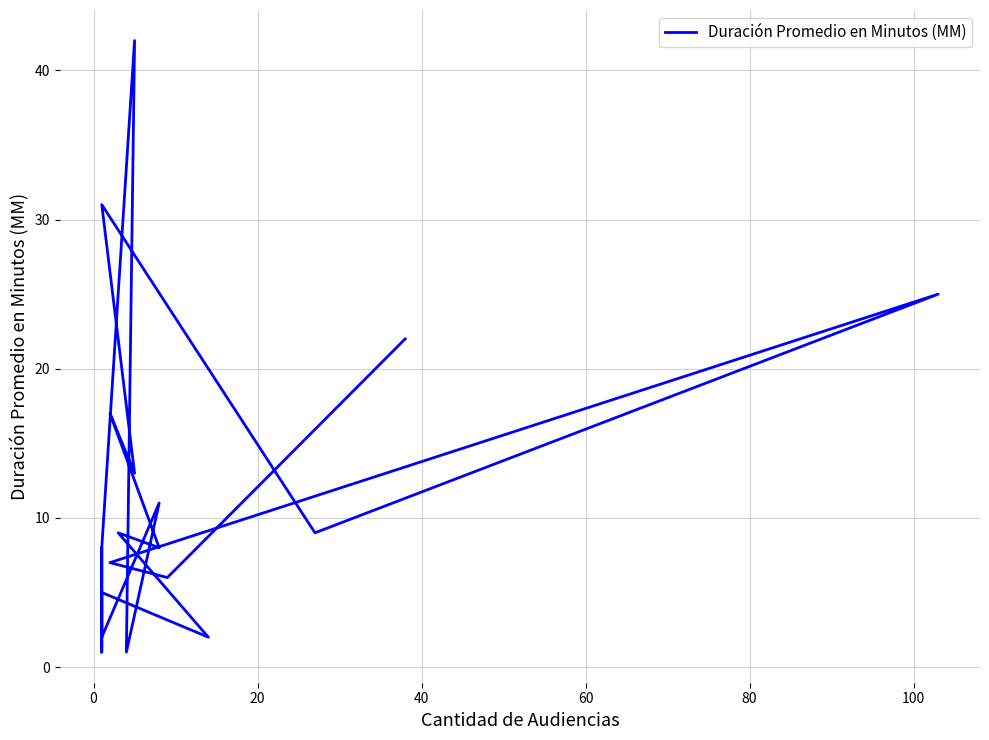

Reading right to left, transcribe all the data shown in this chart.

8	42	1	11	2	8	1	5	2	9	8	17	13	31	9	25	7	6	22